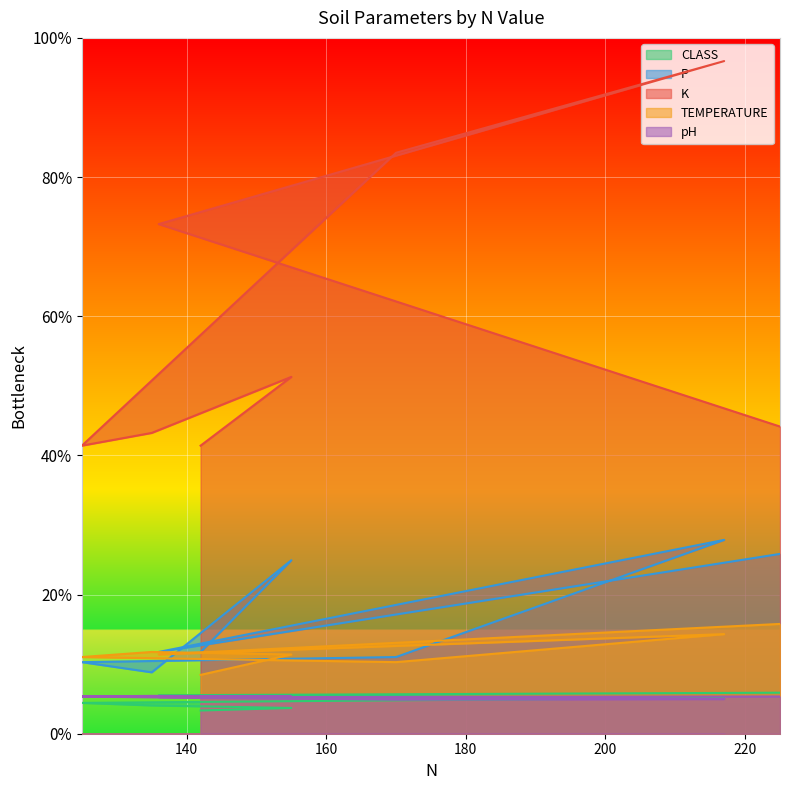

At which category is the sum across all series the highest?

217